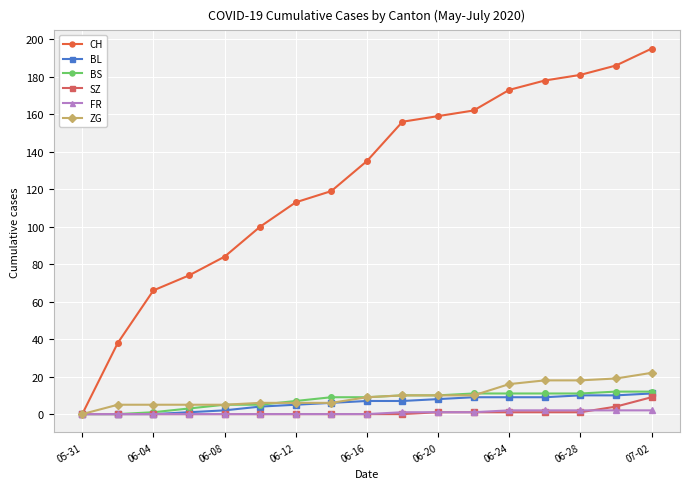

Which series has the largest total across all categories?

CH